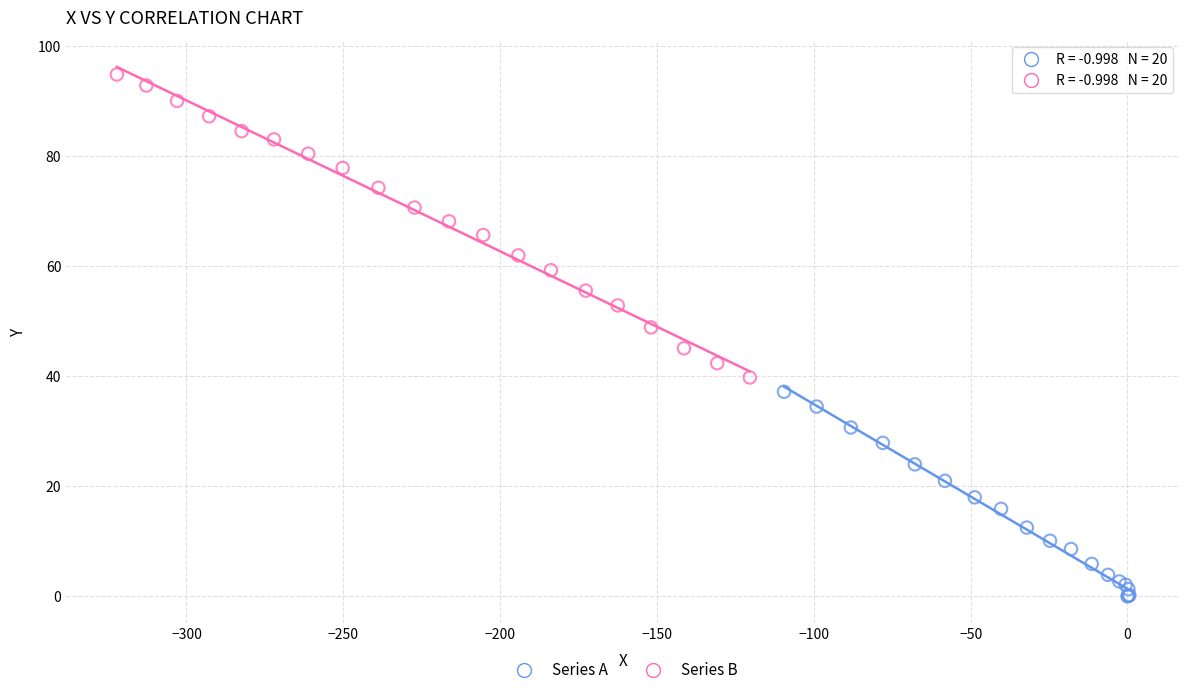

Which series has the largest Y range (max minus min)?

Series B